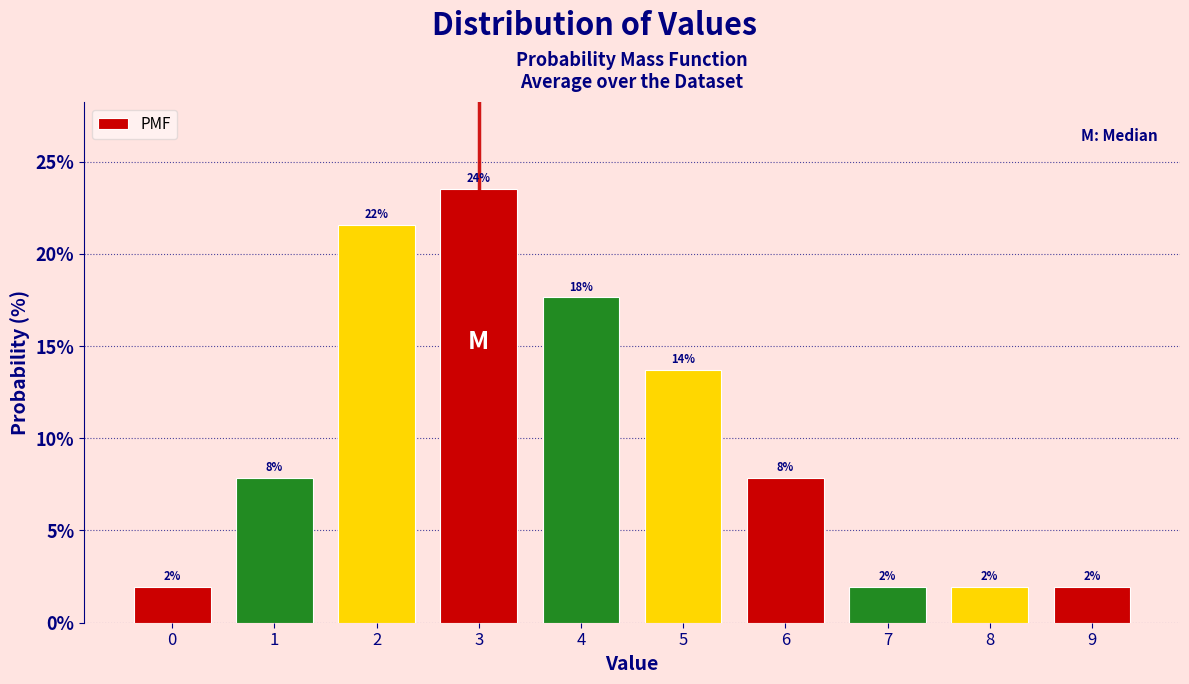

Are the bars horizontal?

No